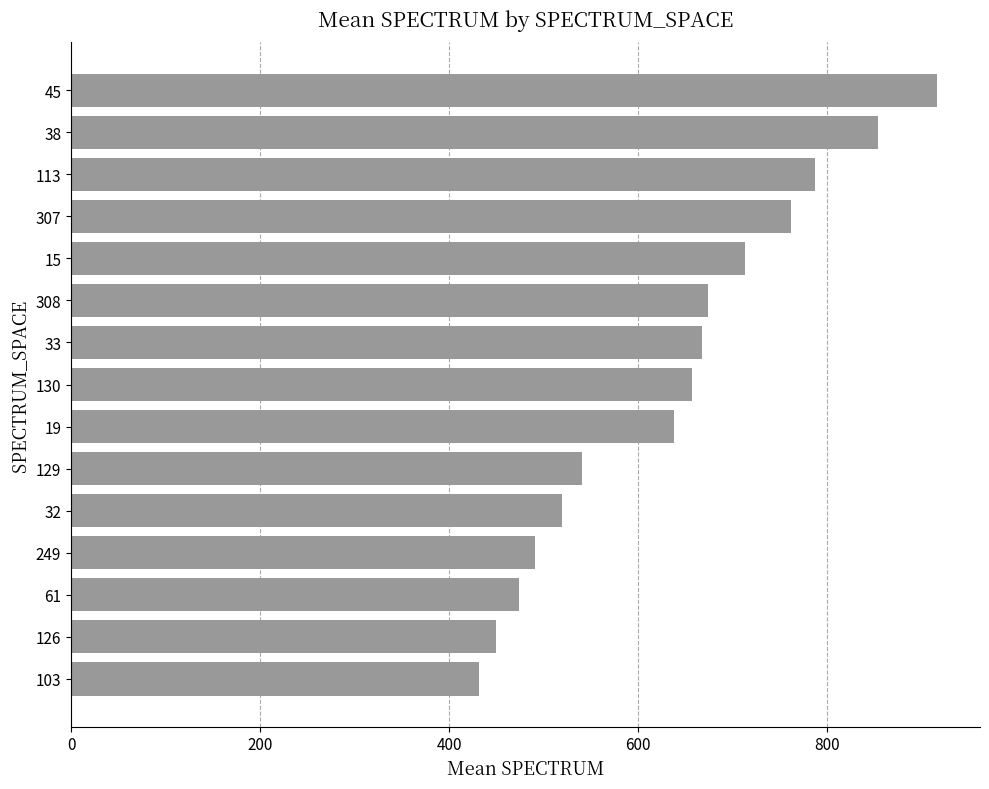

Between 33 and 15, which is larger?

15